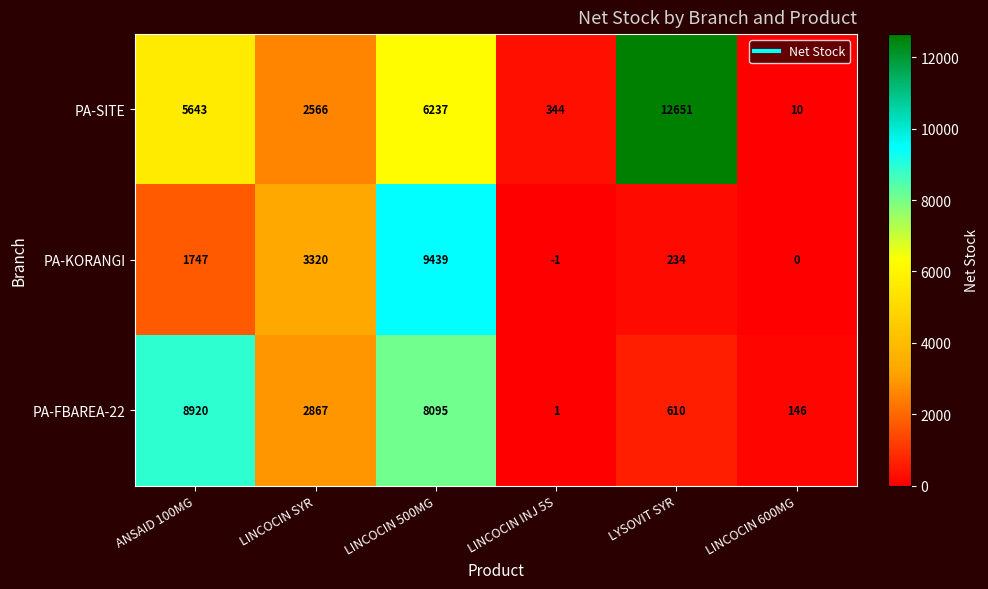

The value of PA-SITE at LINCOCIN 600MG is 10. True or false?

True